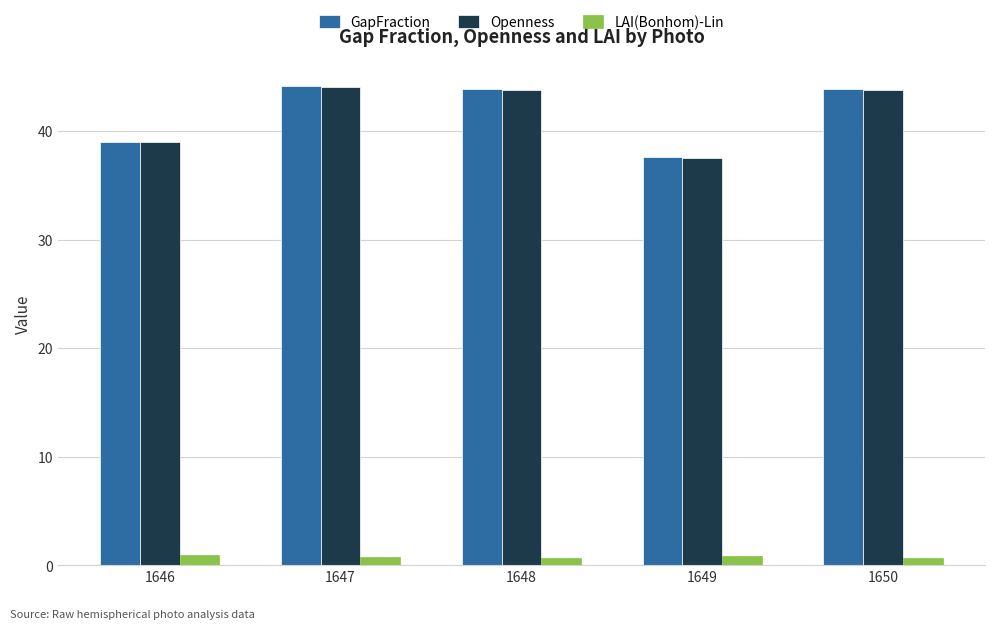

What value does the GapFraction series have at 1648?

43.9